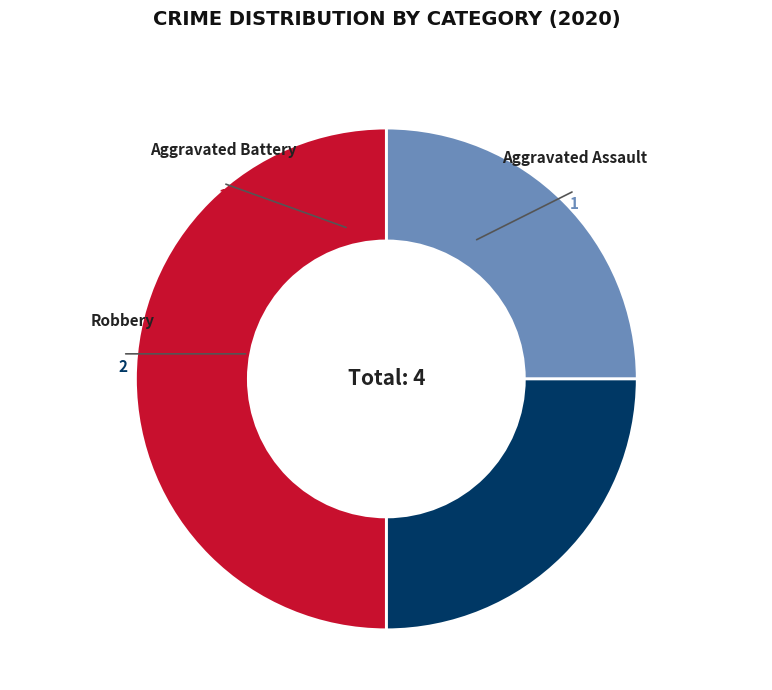

How many slices are in this pie chart?

3